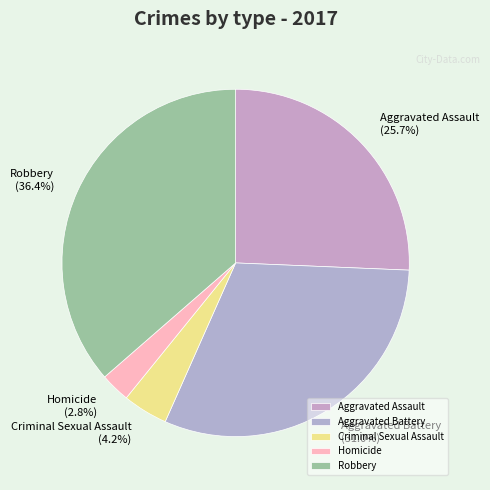

Between Criminal Sexual Assault and Homicide, which is larger?

Criminal Sexual Assault